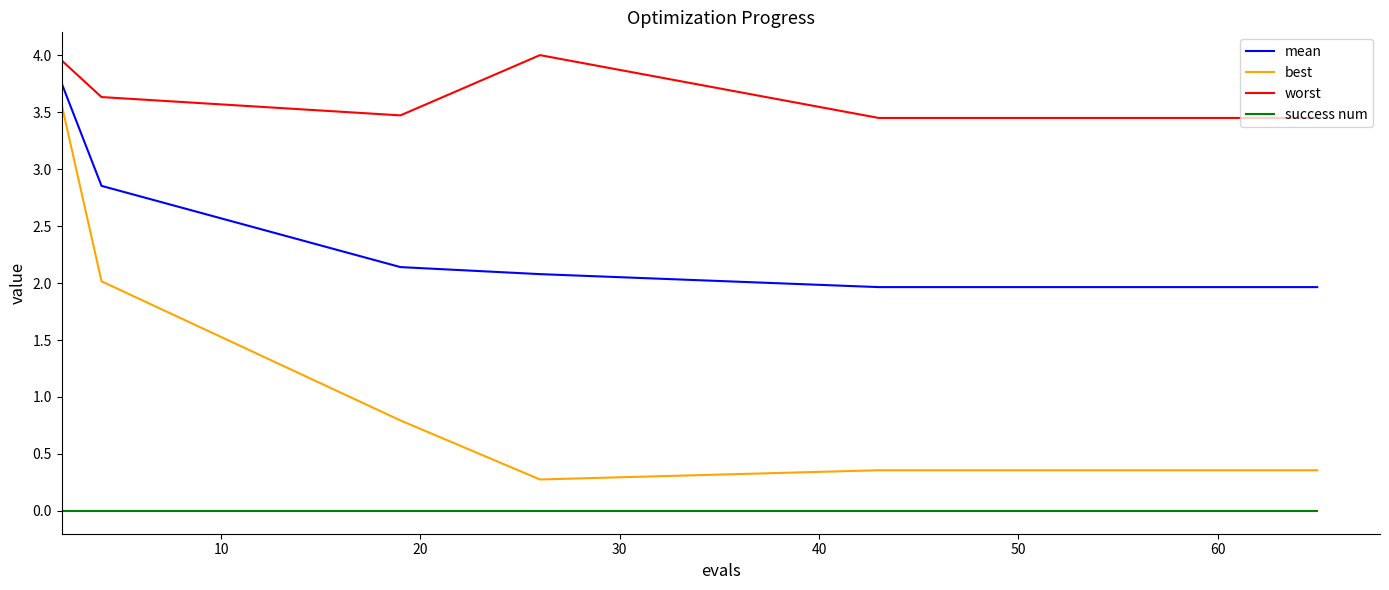

Which series has the widest spread of values?

best